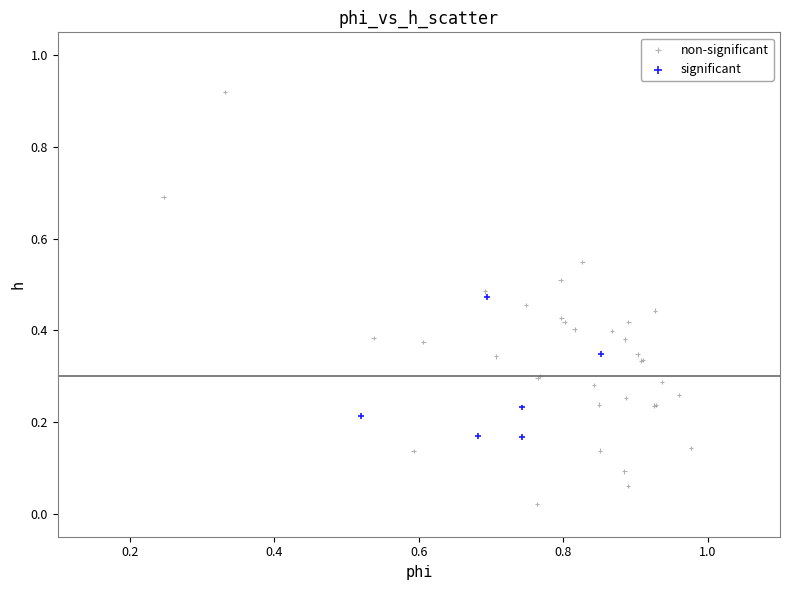

Which series contains the lowest Y value?

non-significant